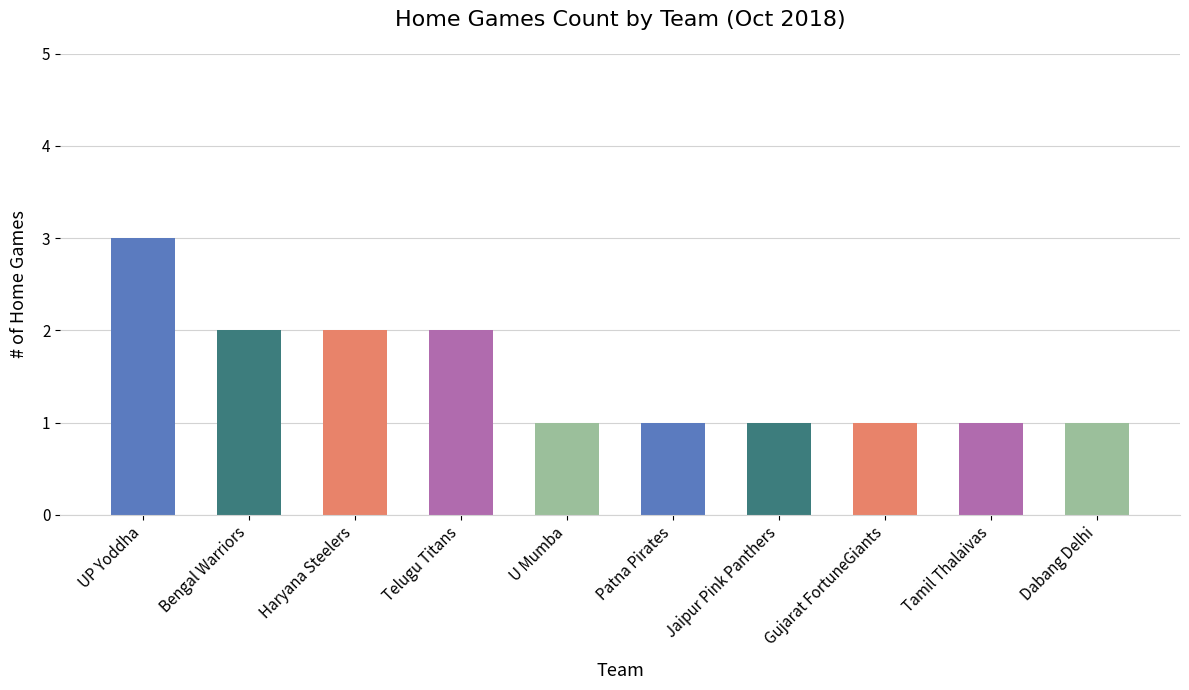

What is the label of the 10th bar from the right?

UP Yoddha